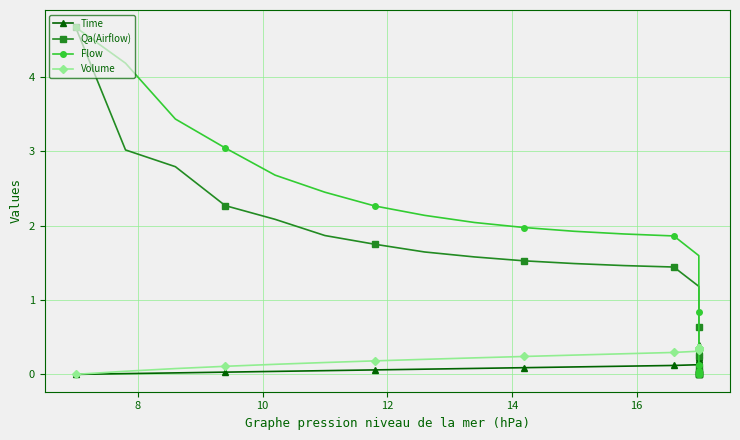

What is the difference between the second highest and minimum values in the Flow series?

4.2